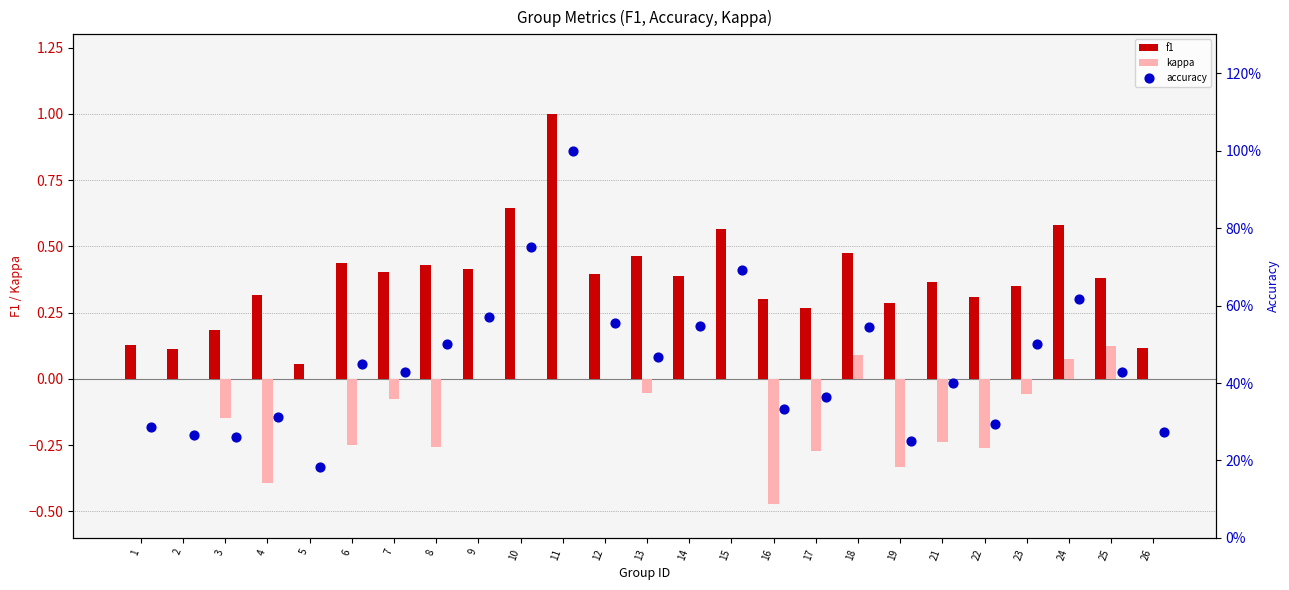

True or false: f1 has a value of 0.3 at 13.

False